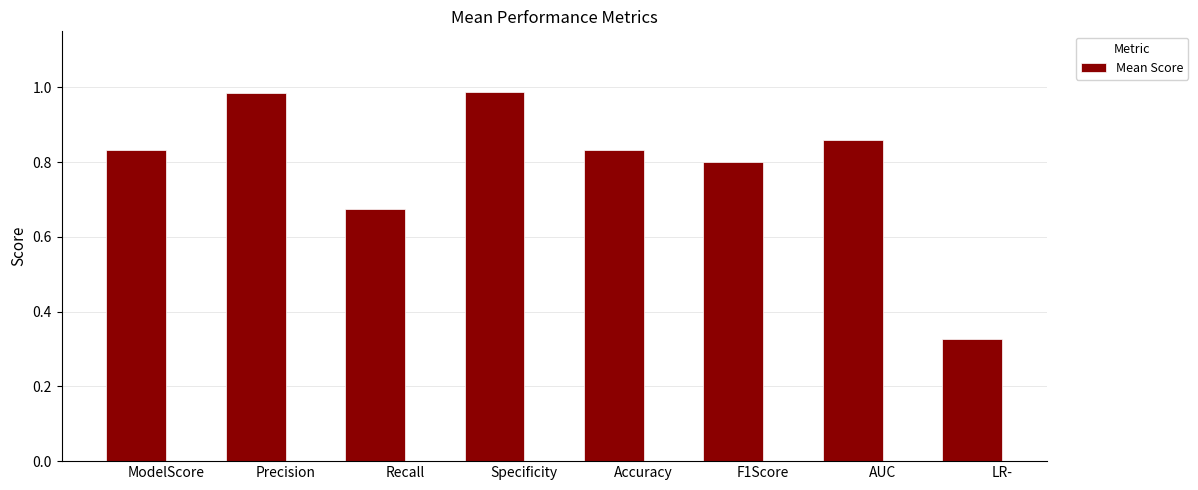

What is the sum of the values at LR- and F1Score?

1.1